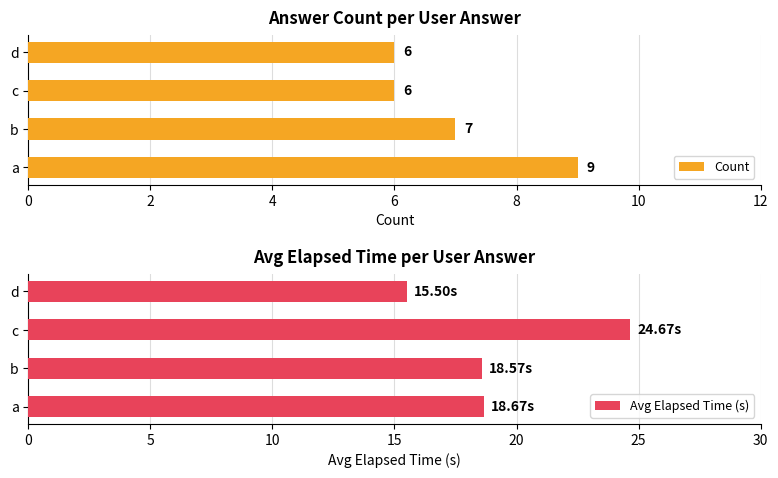

What are all the series names shown in the legend?

Count, Avg Elapsed Time (s)